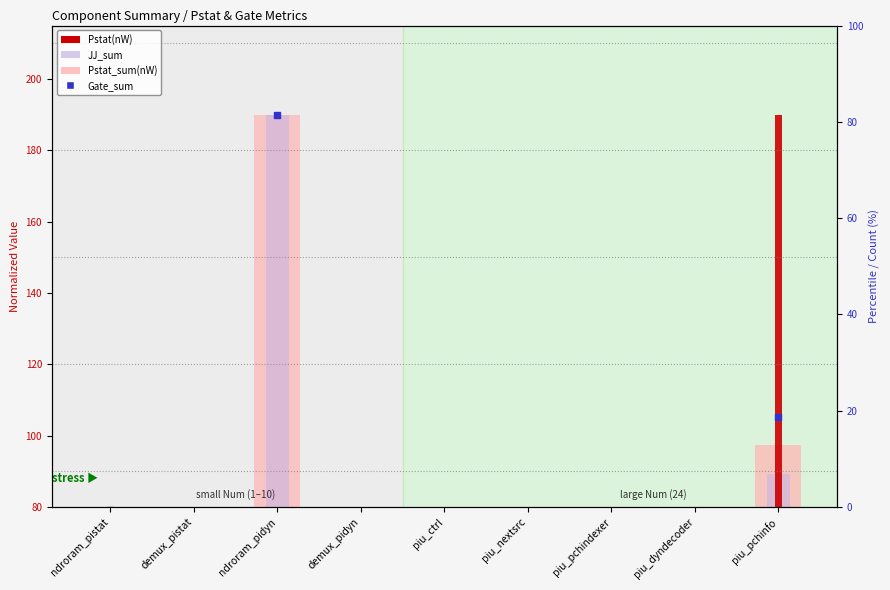

What are all the series names shown in the legend?

Pstat_sum(nW), JJ_sum, Pstat(nW), Gate_sum